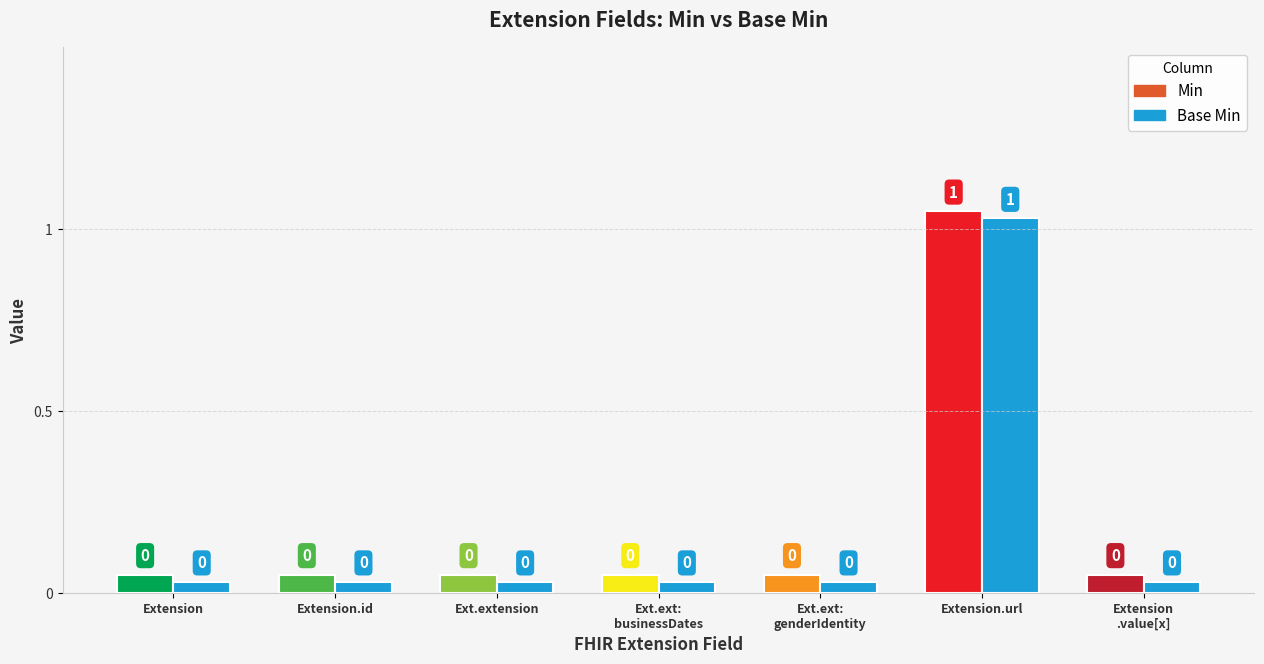

What is the value of the Min bar at the 6th from the left?

1